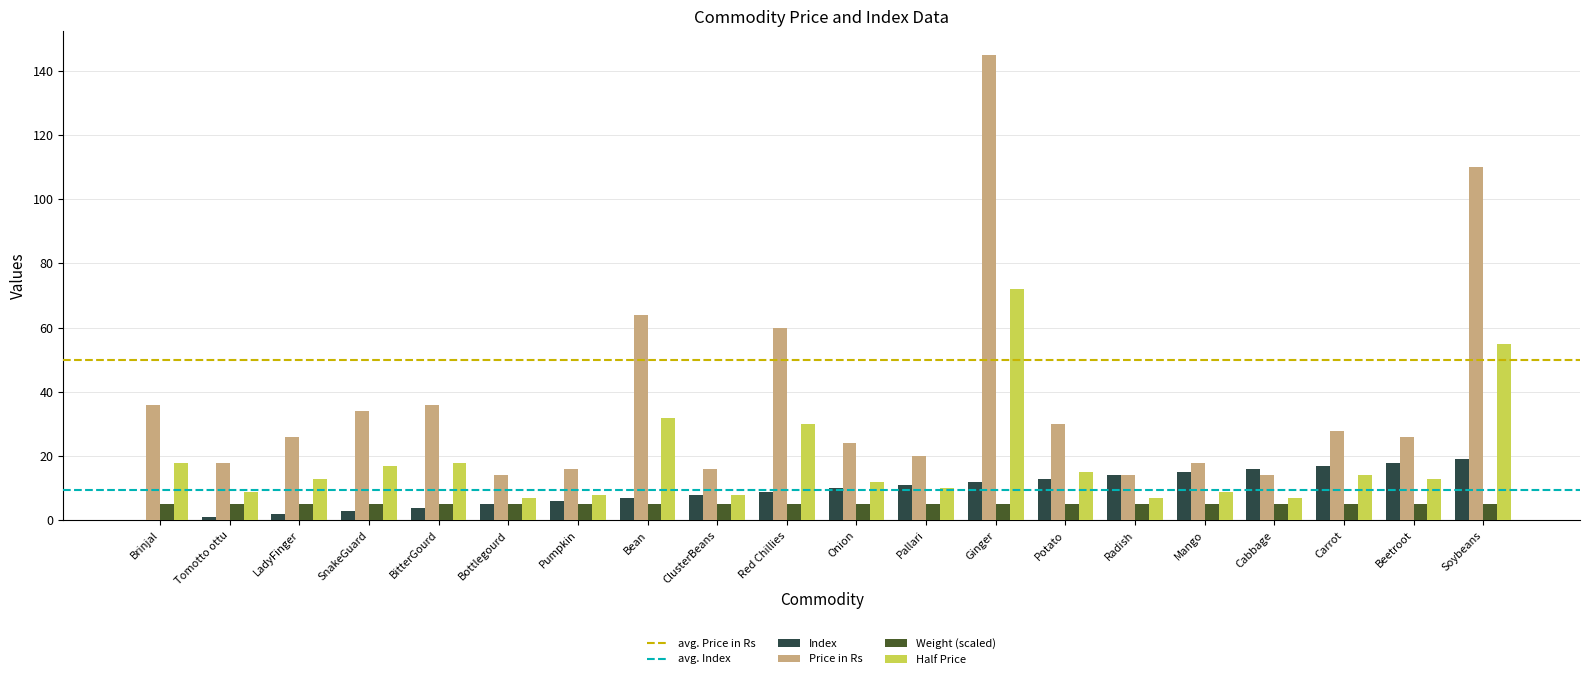

At which label does Half Price reach its peak?

Ginger